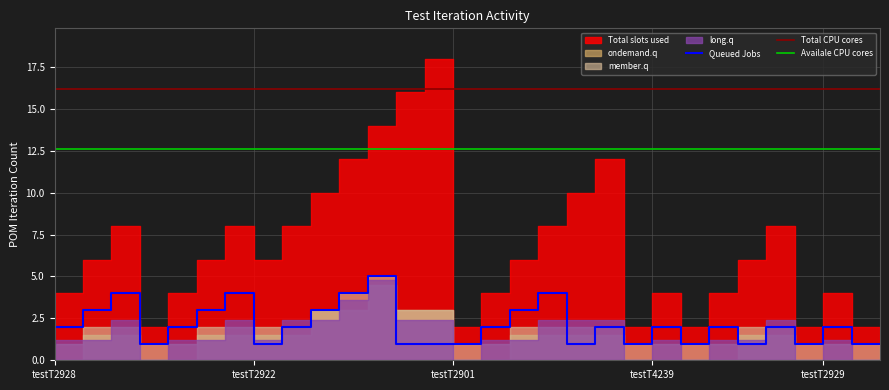

Which series has the largest range (max minus min)?

Total slots used